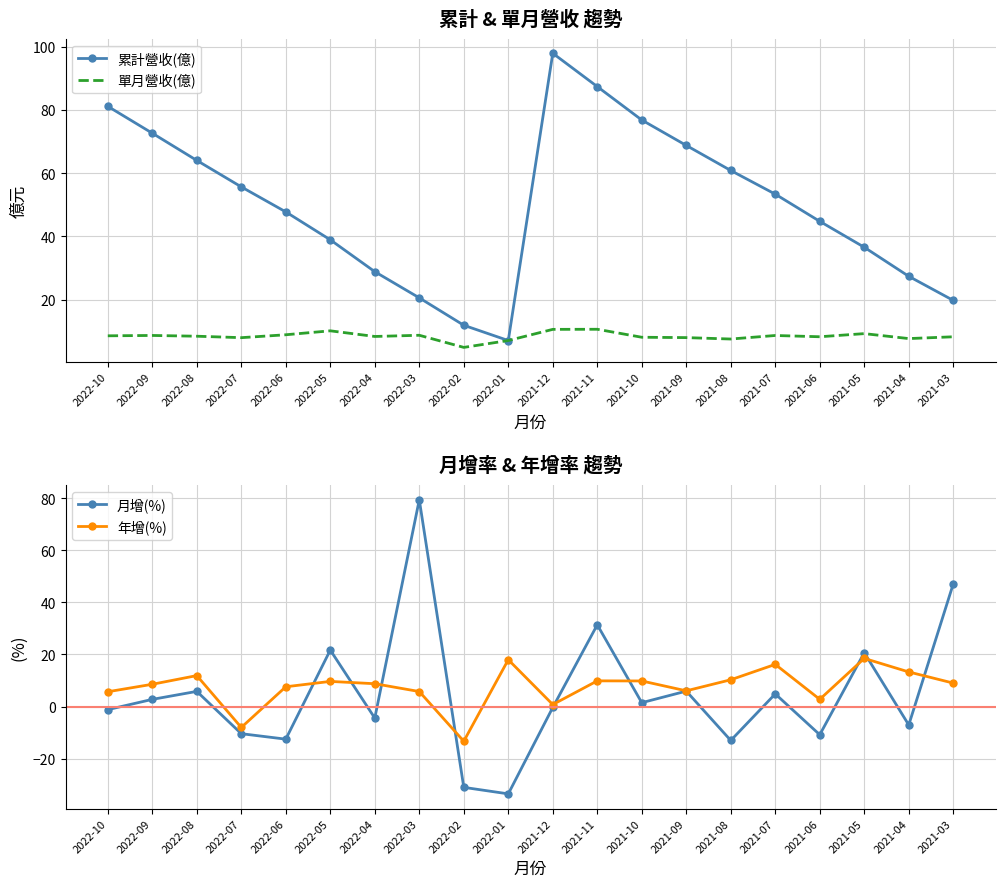

What is the approximate value of 單月營收(億) at 2021-06?

8.2